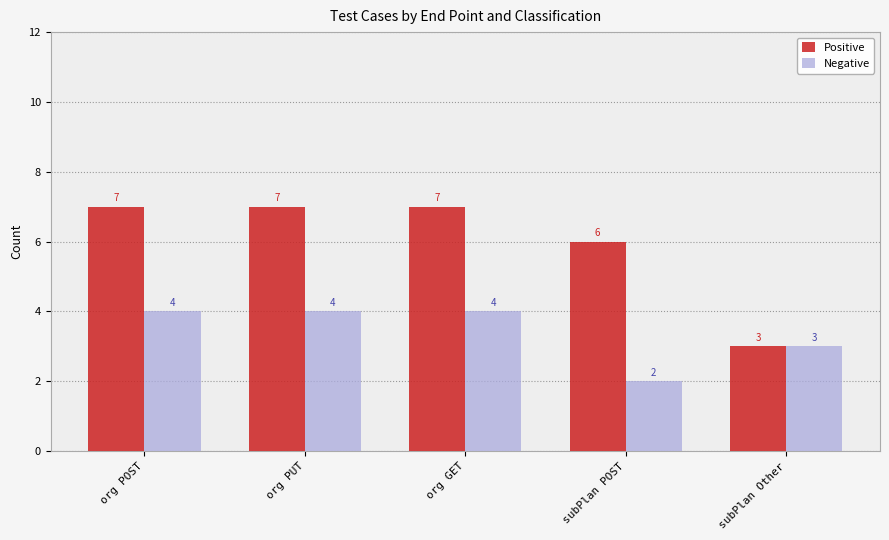

What is the minimum value for Positive?

3